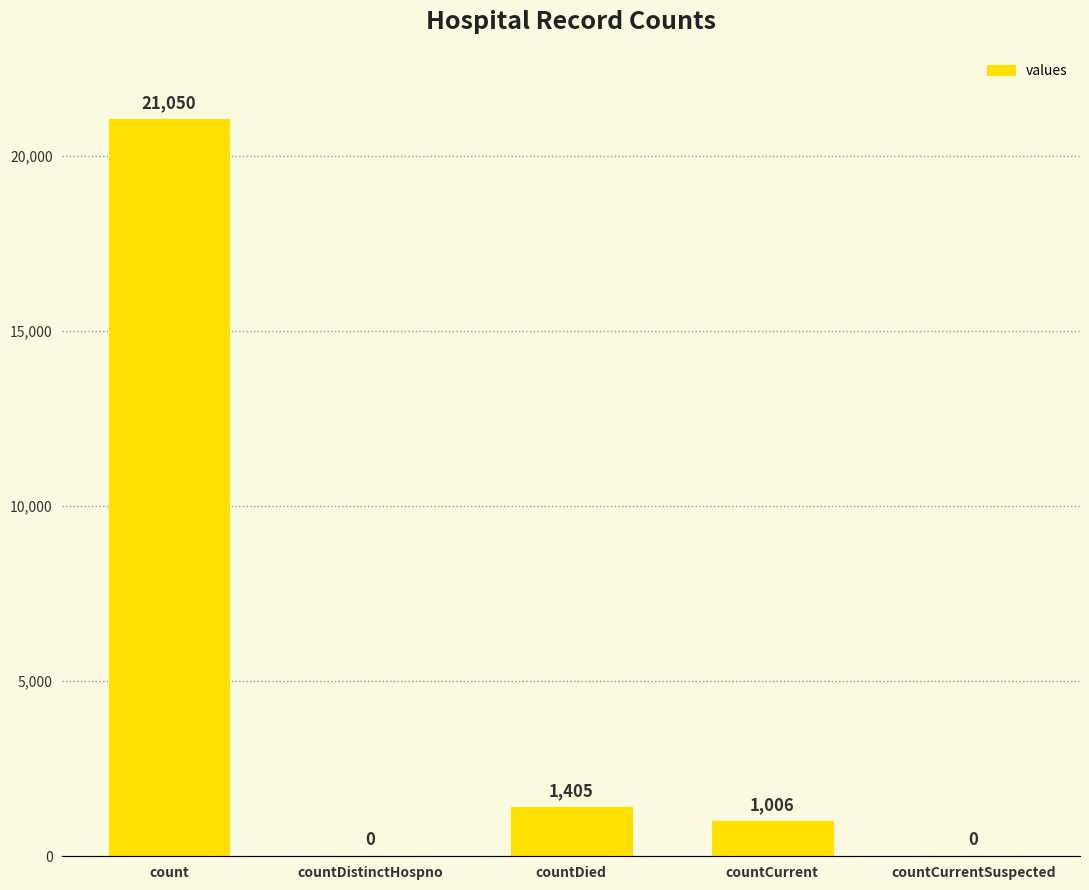

What is the sum of all values?

23461